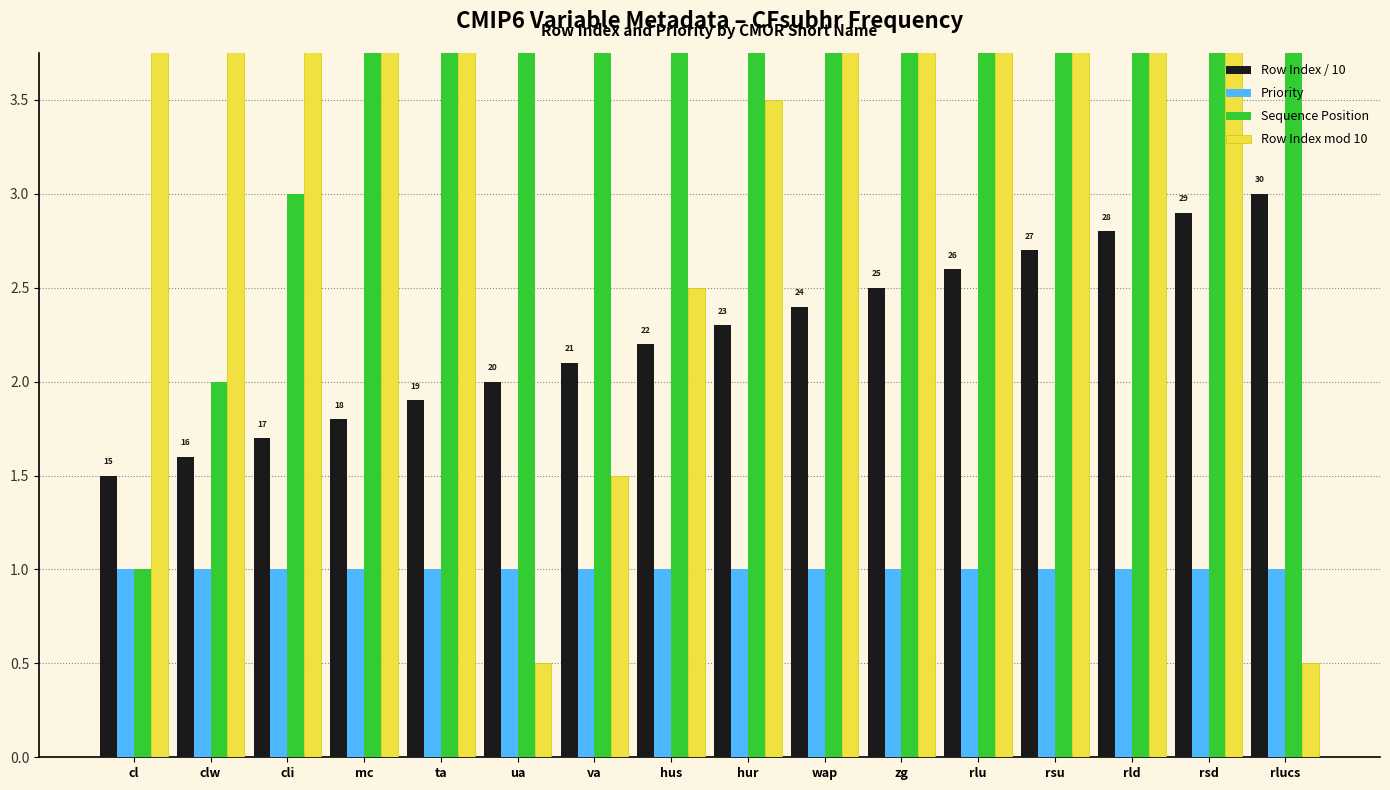

Where is Row Index / 10 nearest to the value 2?

ua